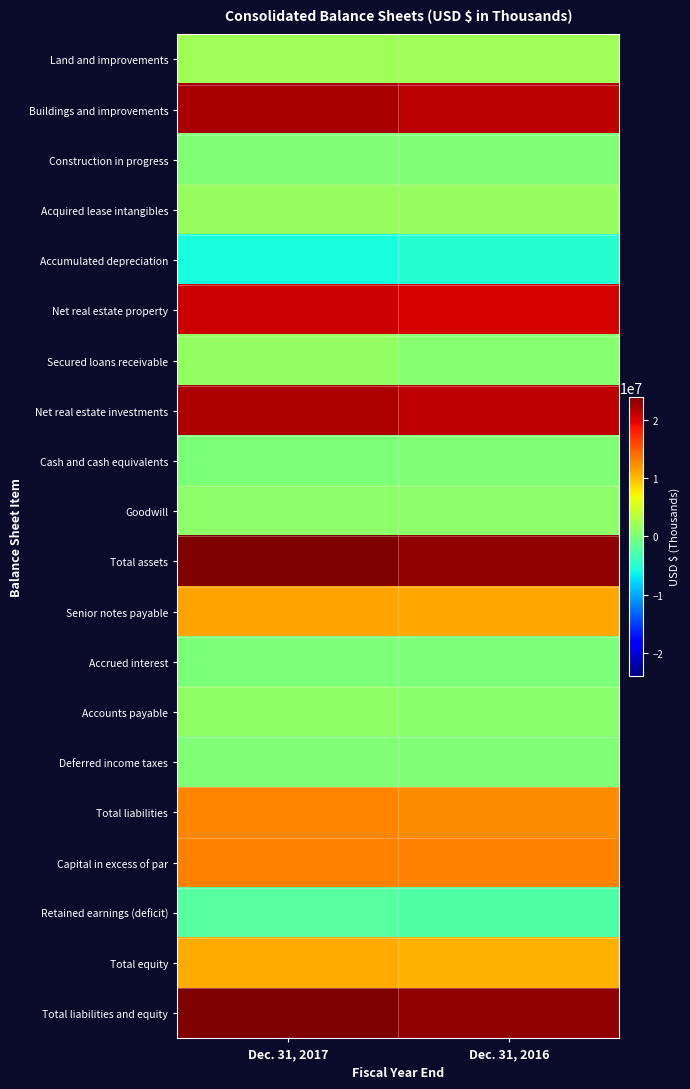

Reading right to left, transcribe all the data shown in this chart.

Land and improvements: Dec. 31, 2016=2089591	Dec. 31, 2017=2147621
Buildings and improvements: Dec. 31, 2016=21516396	Dec. 31, 2017=22177088
Construction in progress: Dec. 31, 2016=210599	Dec. 31, 2017=343129
Acquired lease intangibles: Dec. 31, 2016=1510629	Dec. 31, 2017=1537995
Accumulated depreciation: Dec. 31, 2016=-4932461	Dec. 31, 2017=-5617453
Net real estate property: Dec. 31, 2016=20394754	Dec. 31, 2017=20588380
Secured loans receivable: Dec. 31, 2016=702021	Dec. 31, 2017=1346359
Net real estate investments: Dec. 31, 2016=21192696	Dec. 31, 2017=22058378
Cash and cash equivalents: Dec. 31, 2016=286707	Dec. 31, 2017=81355
Goodwill: Dec. 31, 2016=1033225	Dec. 31, 2017=1034641
Total assets: Dec. 31, 2016=23166600	Dec. 31, 2017=23954541
Senior notes payable: Dec. 31, 2016=11127326	Dec. 31, 2017=11276062
Accrued interest: Dec. 31, 2016=83762	Dec. 31, 2017=93958
Accounts payable: Dec. 31, 2016=907928	Dec. 31, 2017=1182552
Deferred income taxes: Dec. 31, 2016=316641	Dec. 31, 2017=250092
Total liabilities: Dec. 31, 2016=12437119	Dec. 31, 2017=12863866
Capital in excess of par: Dec. 31, 2016=12917002	Dec. 31, 2017=13053057
Retained earnings (deficit): Dec. 31, 2016=-2487695	Dec. 31, 2017=-2240698
Total equity: Dec. 31, 2016=10528753	Dec. 31, 2017=10932185
Total liabilities and equity: Dec. 31, 2016=23166600	Dec. 31, 2017=23954541